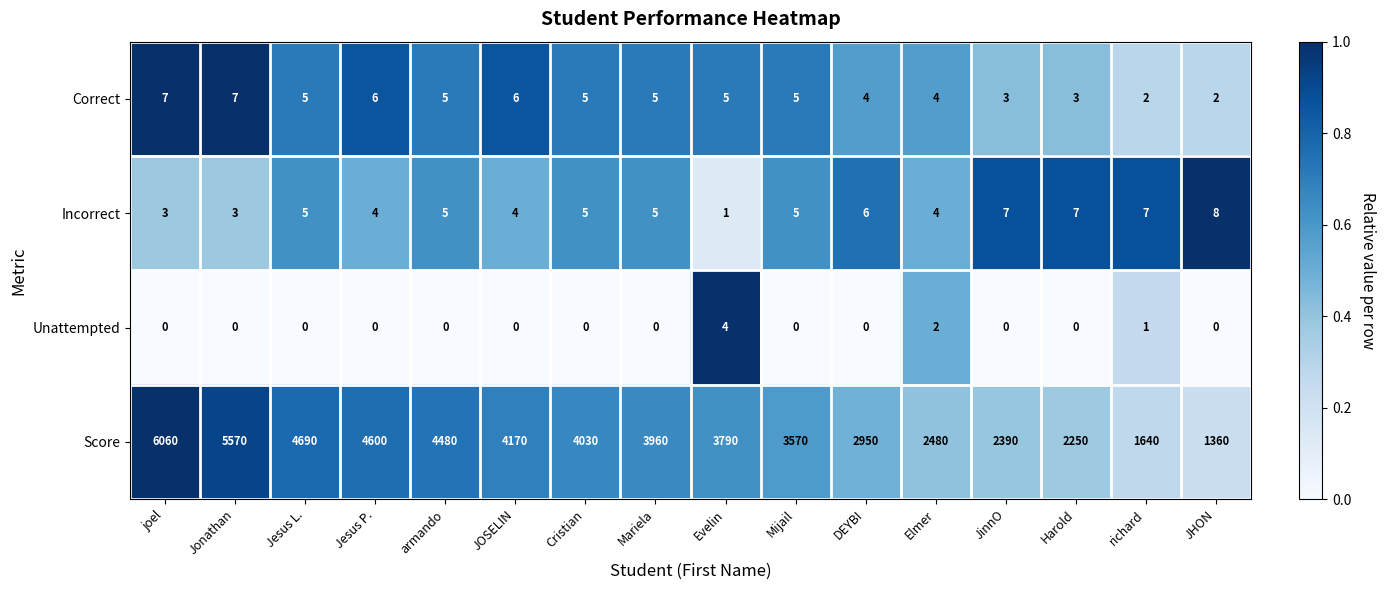

Which series has the widest spread of values?

Score